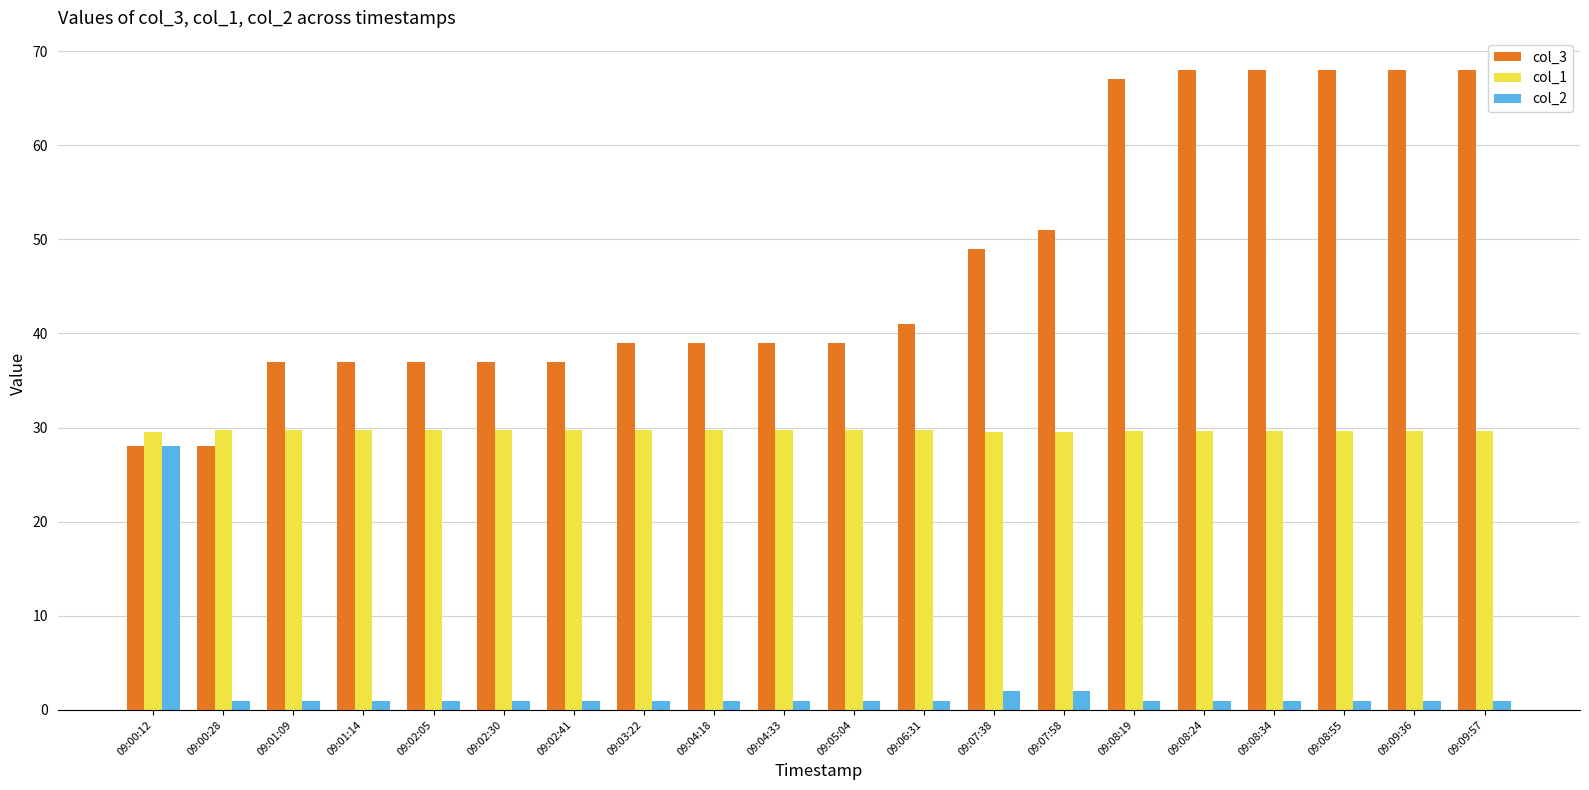

Rank the series by their average value, from lowest to highest.

col_2, col_1, col_3